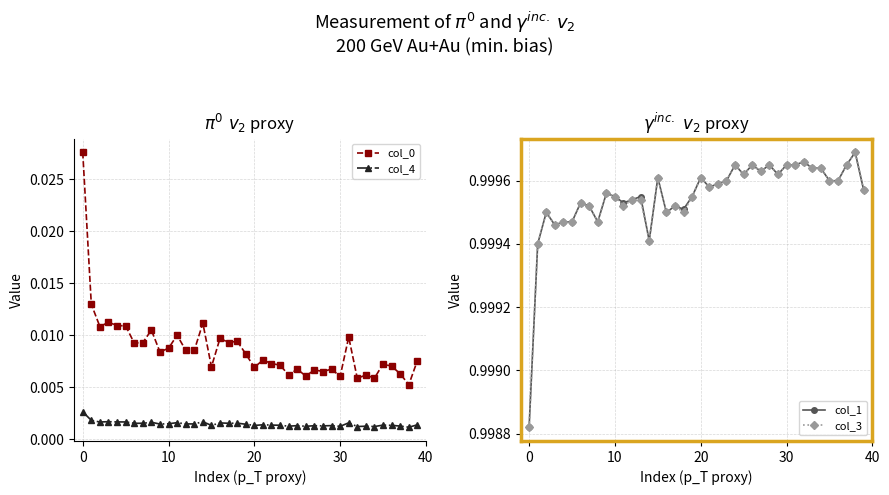

The value of col_1 at 30 is 0.4. True or false?

False